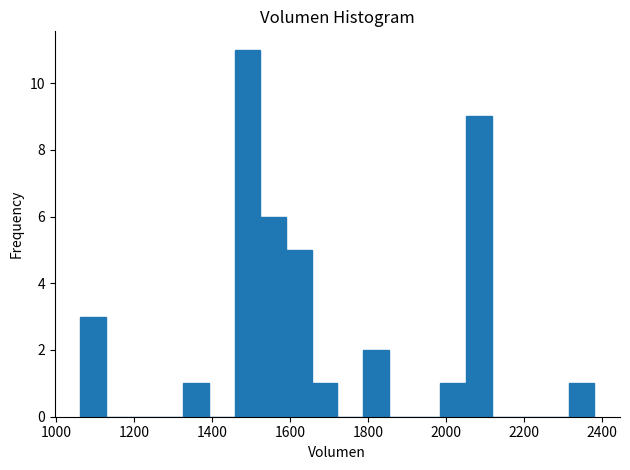

Read against the x-axis, roughly where is the centre of the tallest bar?

1500